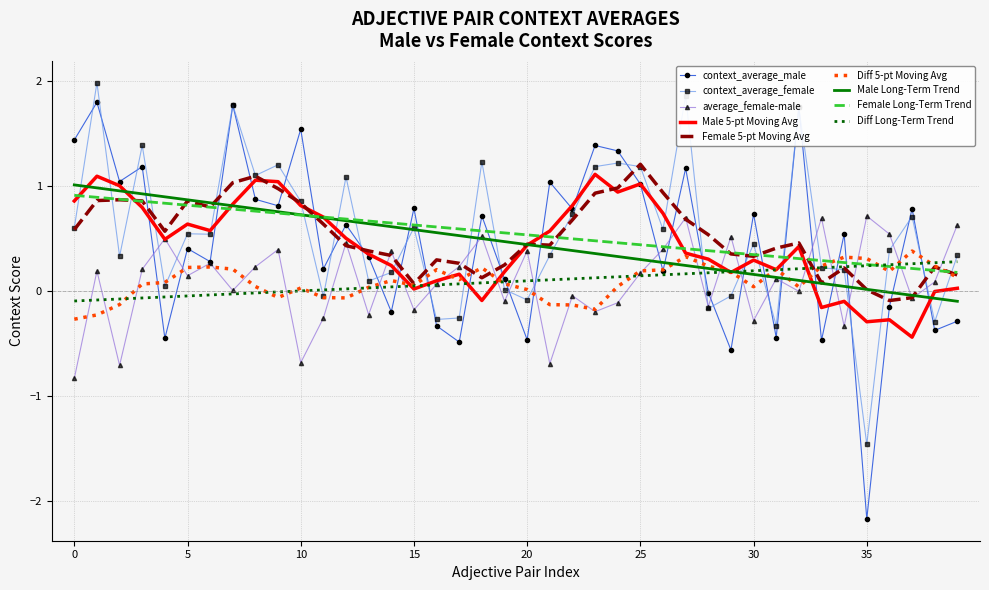

Count the number of data series in this chart.

9